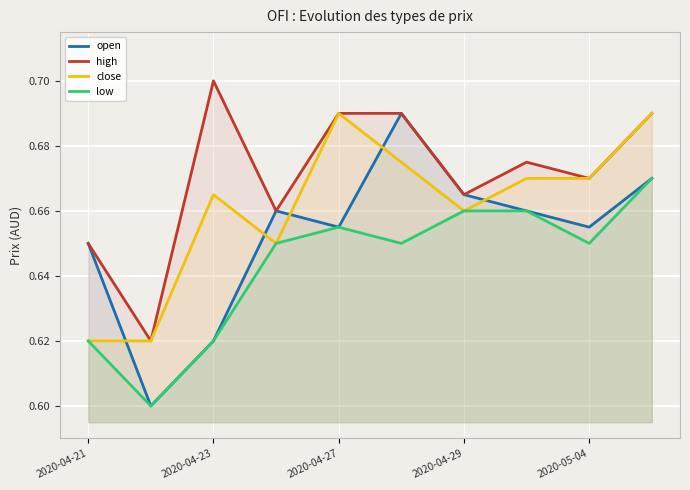

What is the difference between the maximum and minimum values in the close series?

0.1